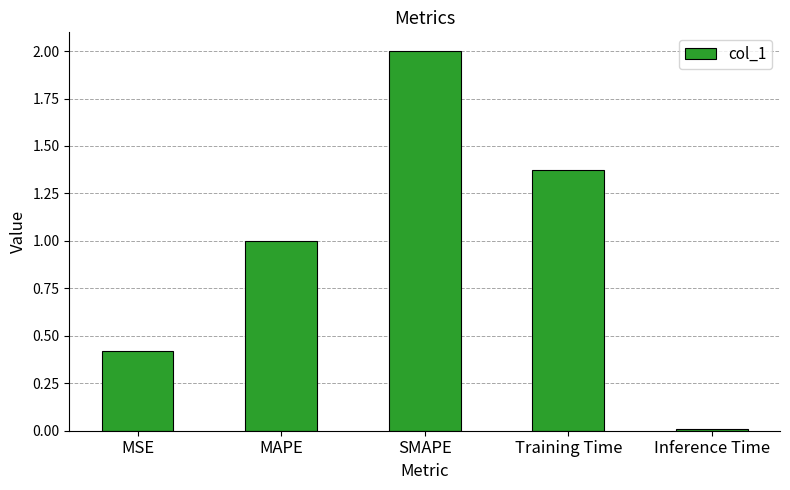

What is the maximum value shown in the chart?

2.0